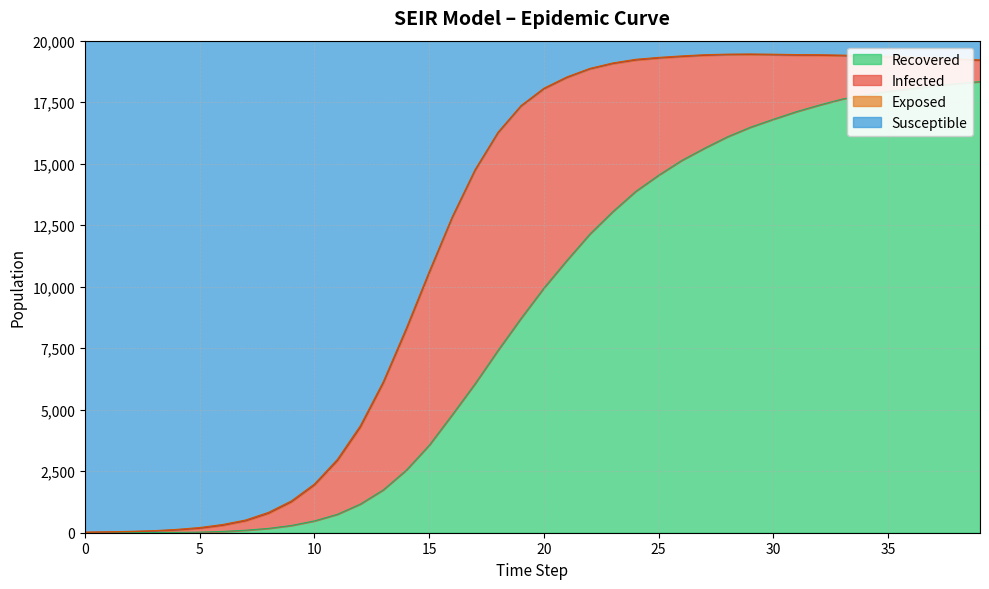

What is the highest value of the Recovered series?

18334